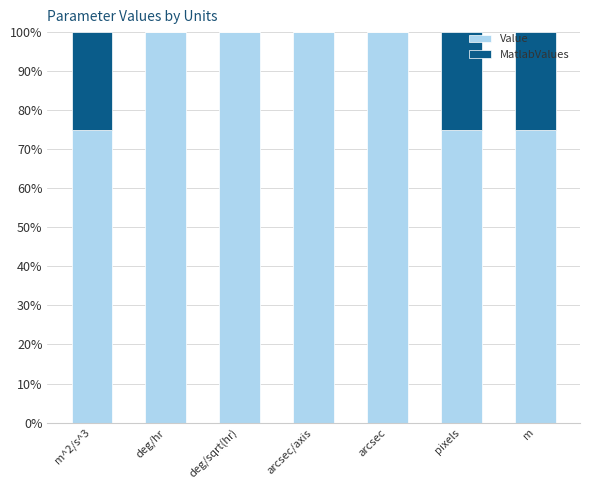

The Value series shows 179.3 at deg/sqrt(hr). True or false?

False